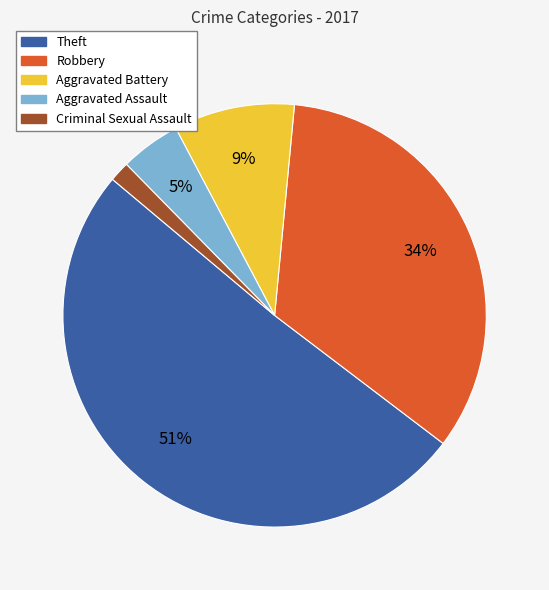

How many segments does this pie chart have?

5